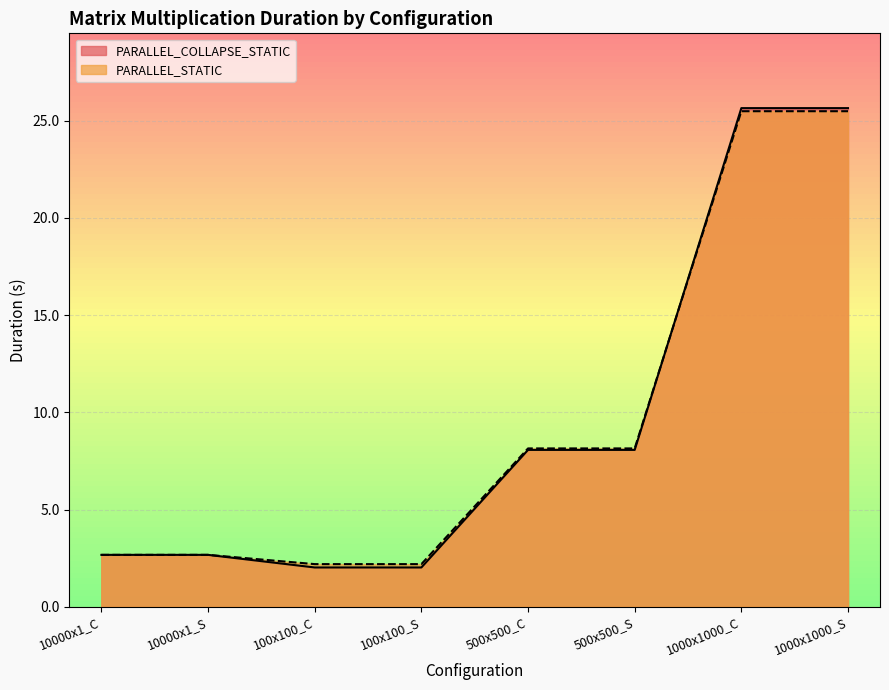

Reading left to right, extract all data points from this chart.

PARALLEL_COLLAPSE_STATIC: 10000x1_C=2.7	10000x1_S=2.7	100x100_C=2.0	100x100_S=2.0	500x500_C=8.1	500x500_S=8.1	1000x1000_C=25.6	1000x1000_S=25.6
PARALLEL_STATIC: 10000x1_C=2.7	10000x1_S=2.7	100x100_C=2.2	100x100_S=2.2	500x500_C=8.1	500x500_S=8.1	1000x1000_C=25.5	1000x1000_S=25.5